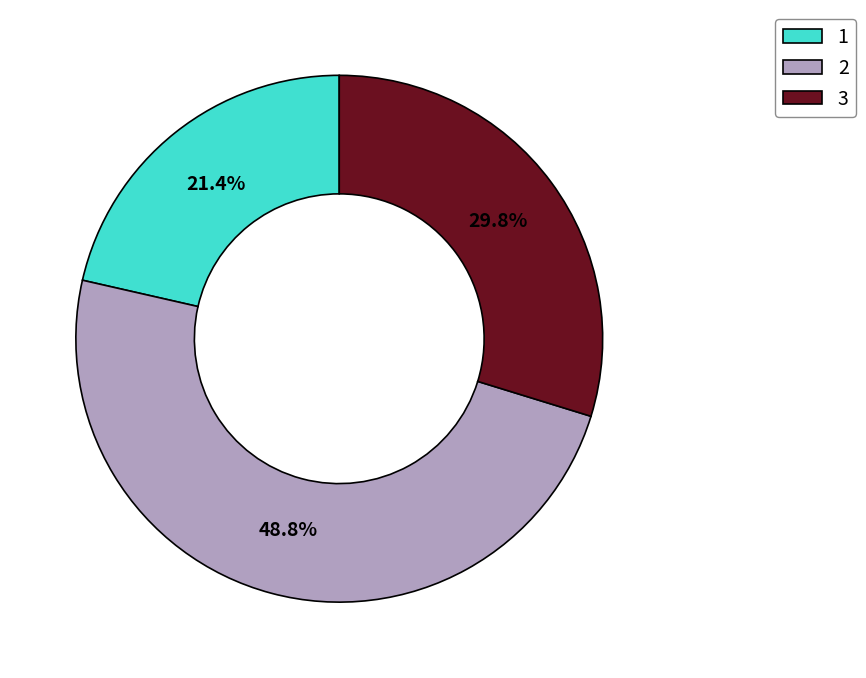

What percentage is NOT represented by 3?

70.2%